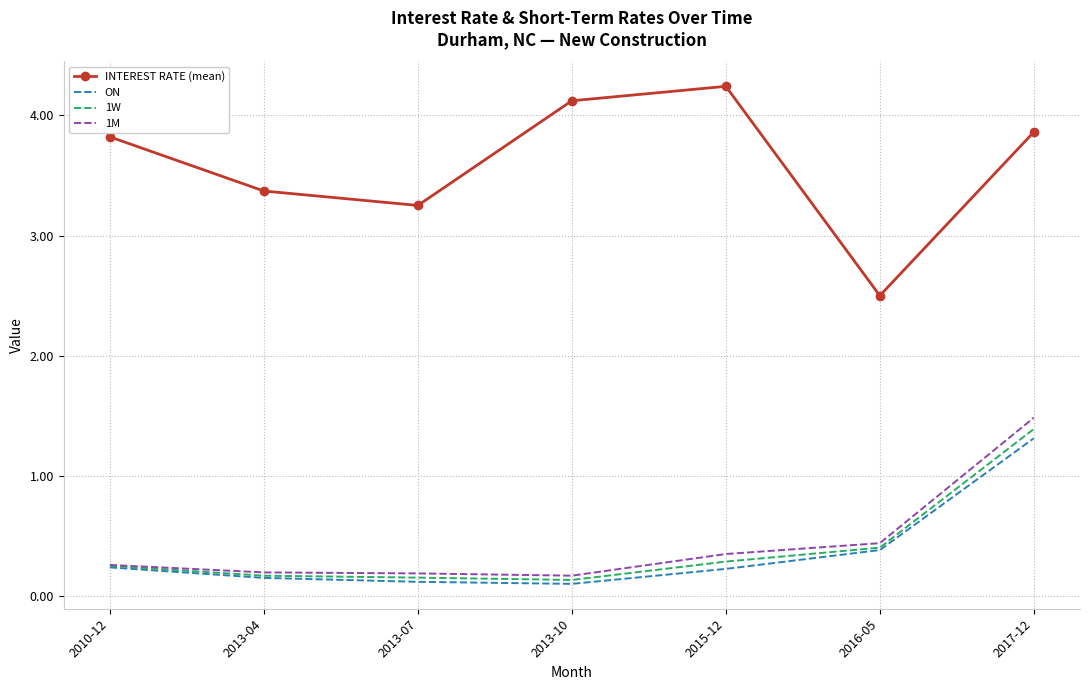

What are all the series names shown in the legend?

INTEREST RATE (mean), ON, 1W, 1M